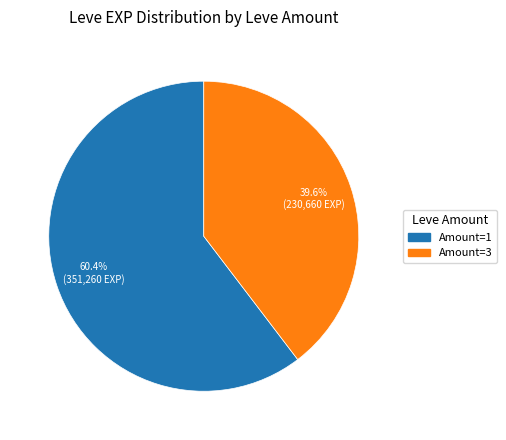

Does any single category account for the majority?

Yes